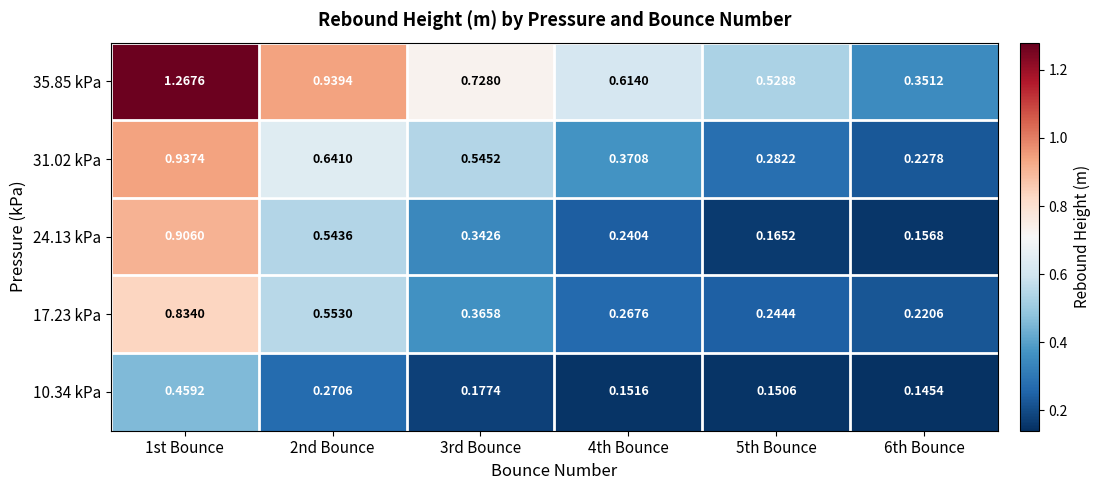

Is the value of 35.85 kPa at 4th Bounce greater than the value of 17.23 kPa at 5th Bounce?

Yes